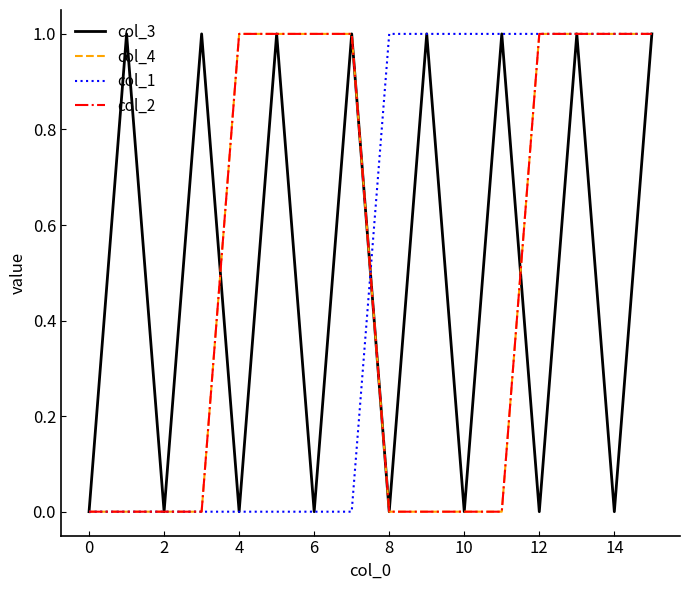

At how many categories does at least one series exceed 0?

14